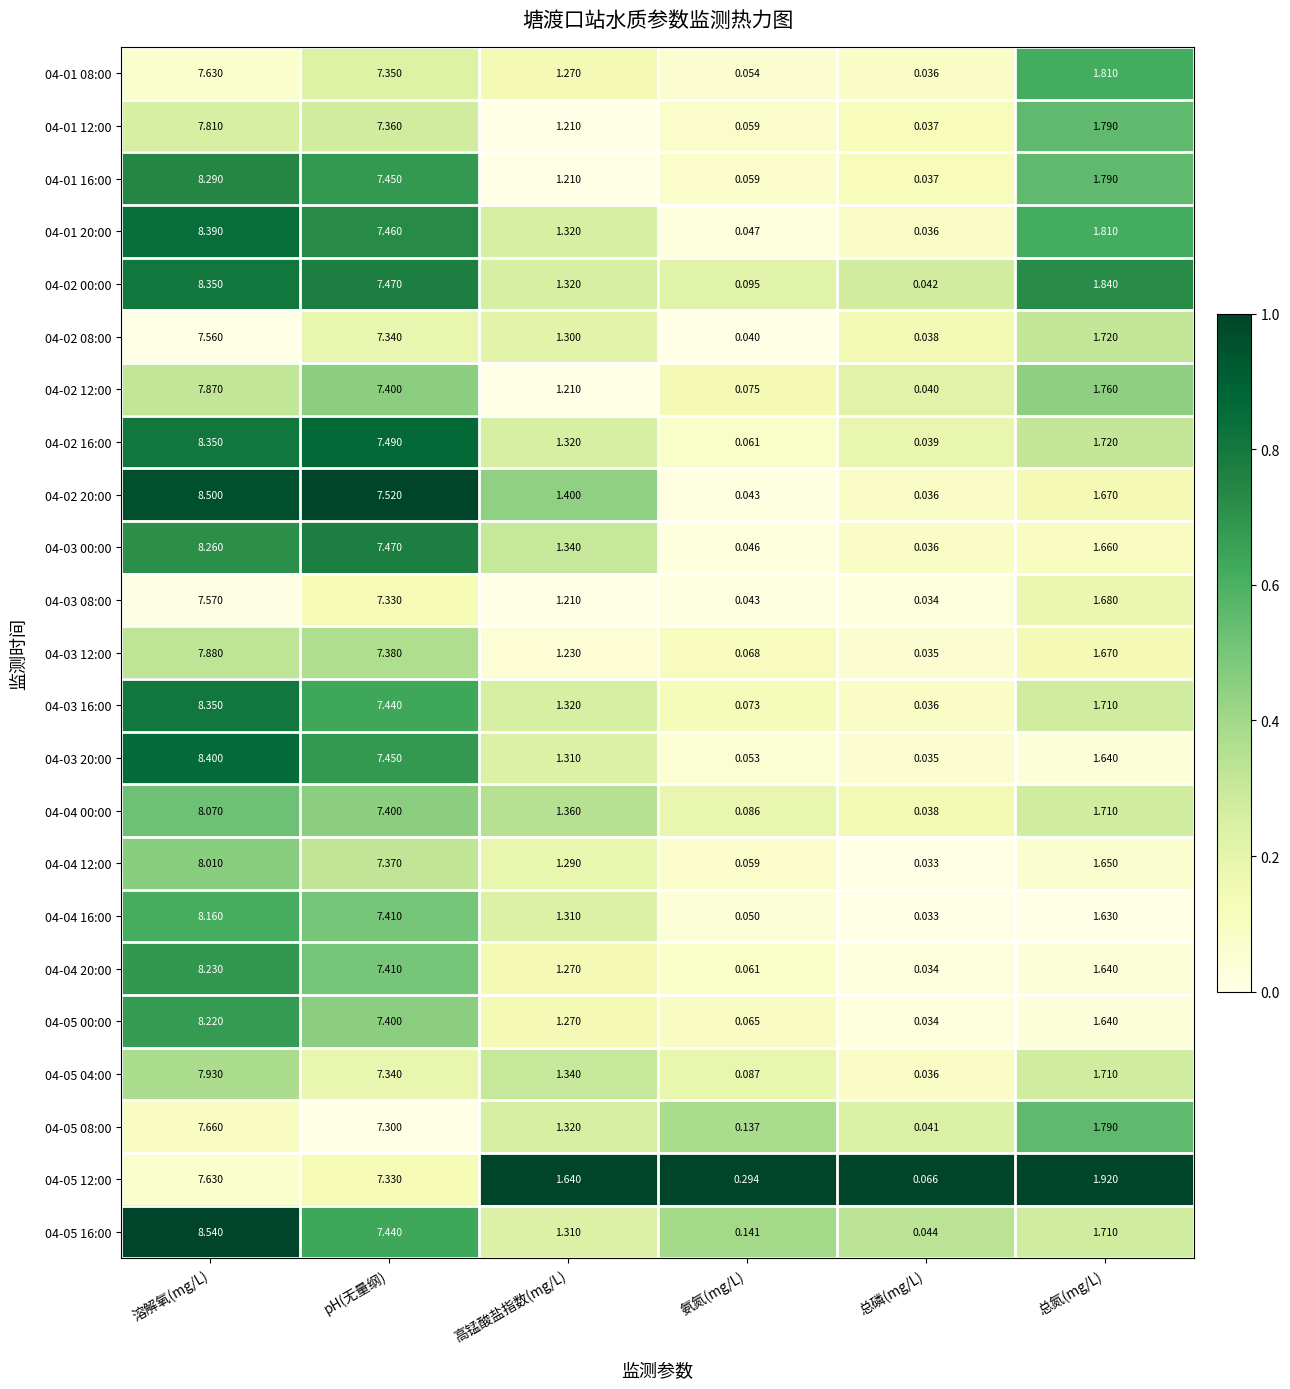

Between 氨氮(mg/L) and 总磷(mg/L), which series saw the biggest shift?

04-05 12:00